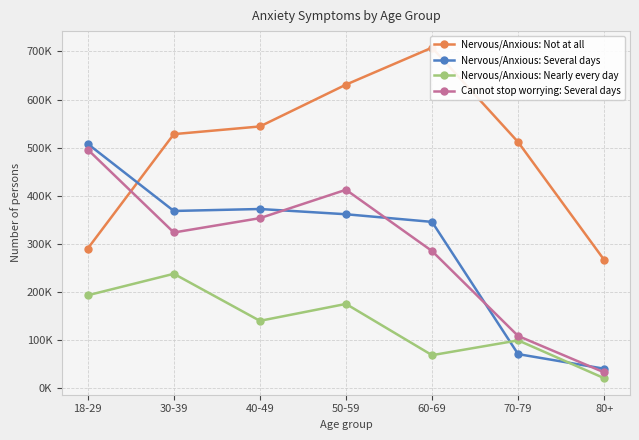

Which series has the largest total across all categories?

Nervous/Anxious: Not at all